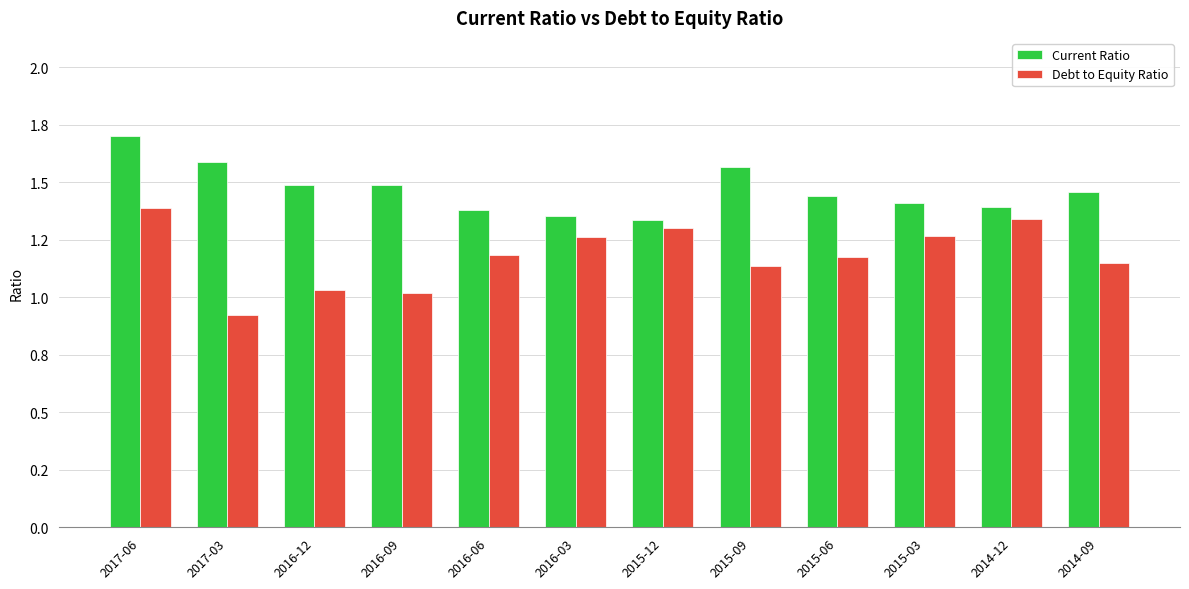

Read the Debt to Equity Ratio value at 2015-09.

1.1